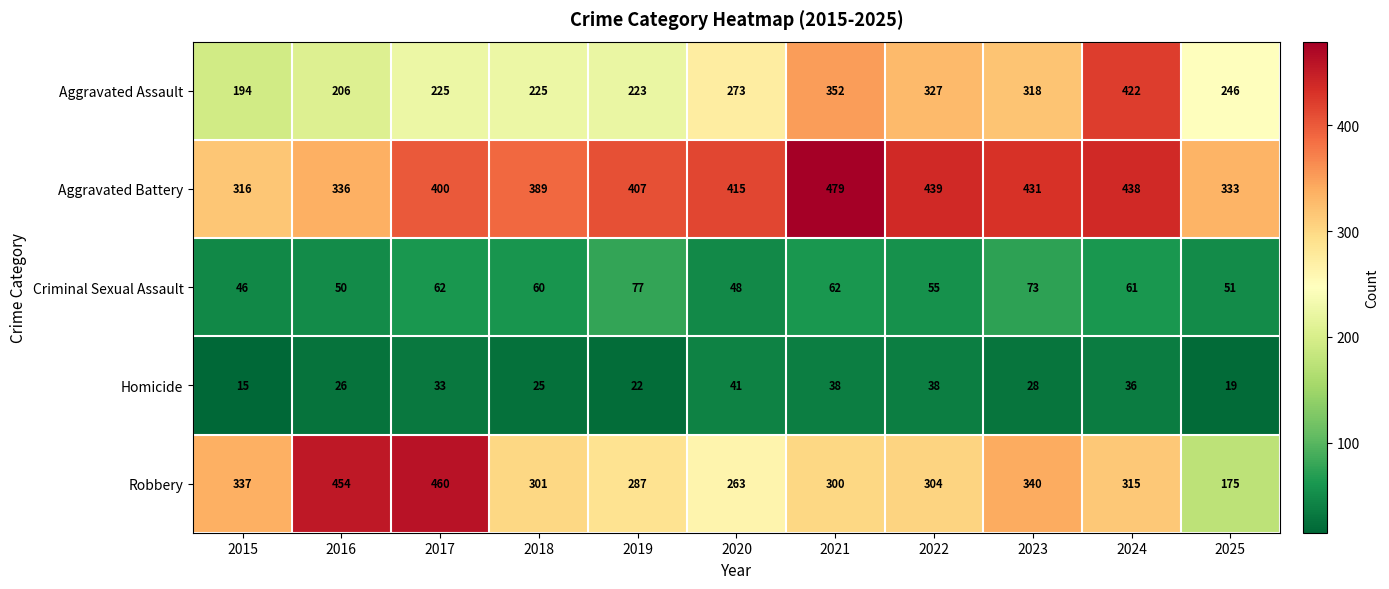

The value of Criminal Sexual Assault at 2020 is 48. True or false?

True